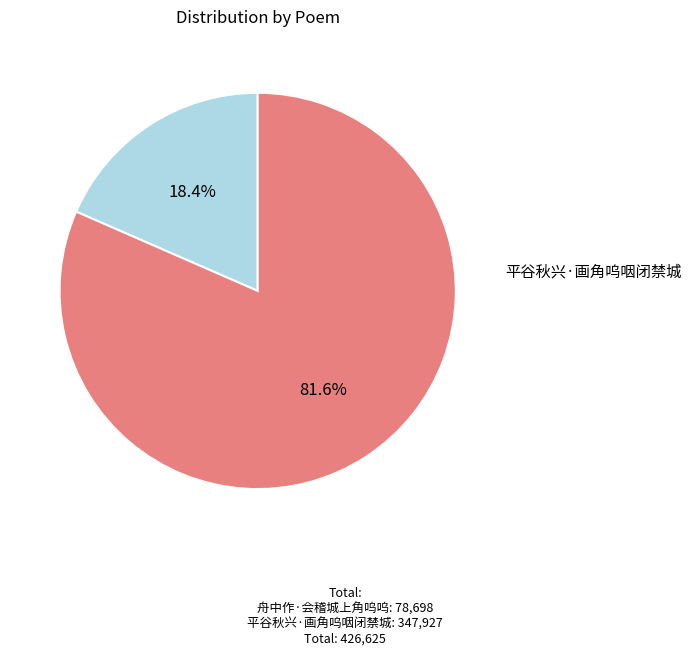

Is it true that 平谷秋兴·画角呜咽闭禁城 is 94% of the pie?

False